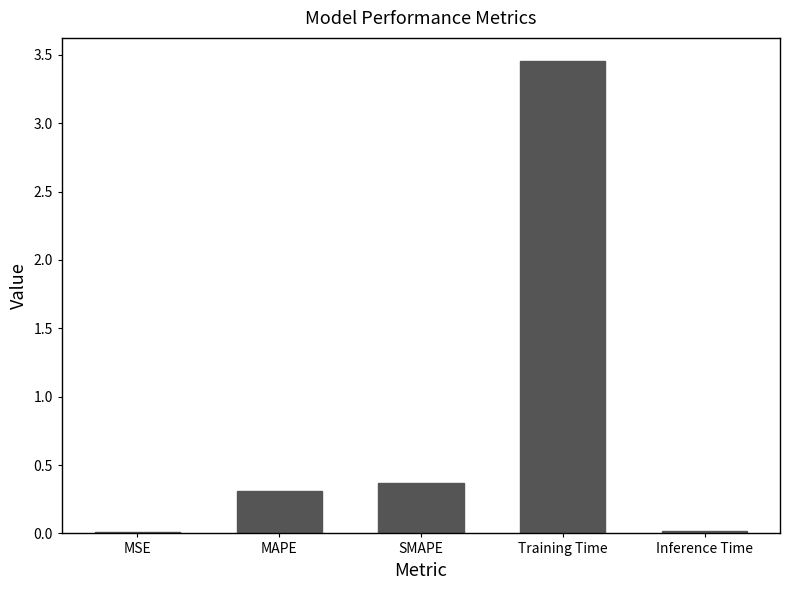

Are the bars horizontal?

No